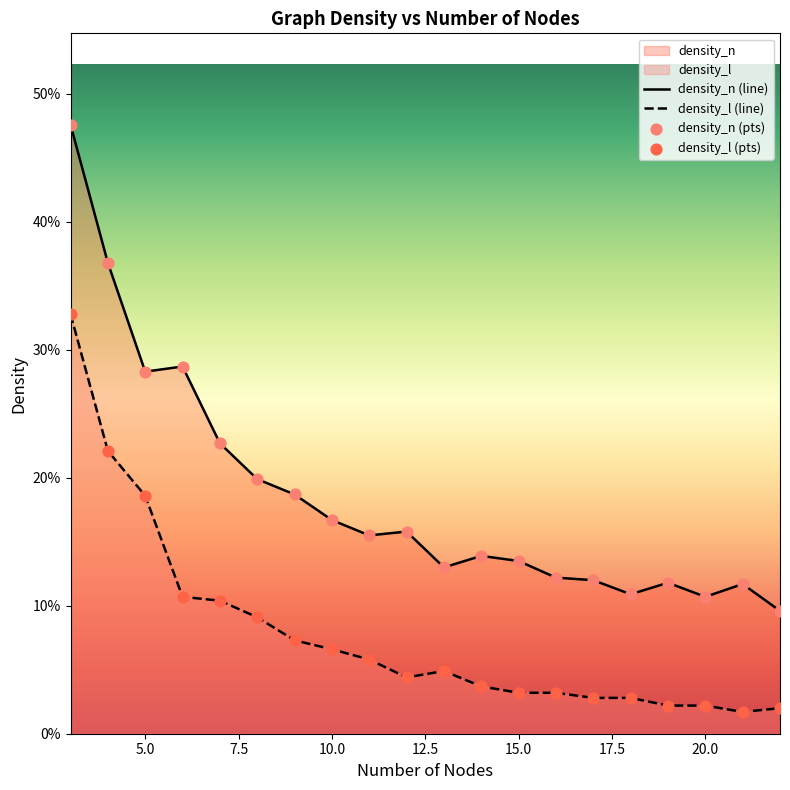

At which category is the sum across all series the highest?

3